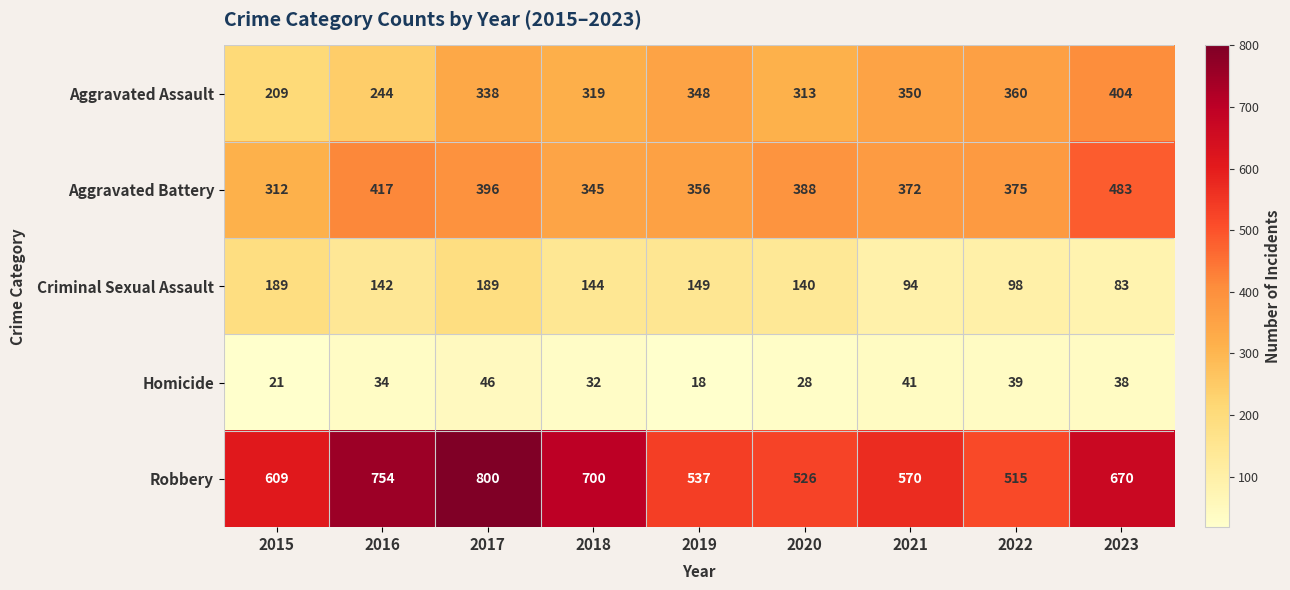

What is the difference between the second highest and minimum values in the Robbery series?

239